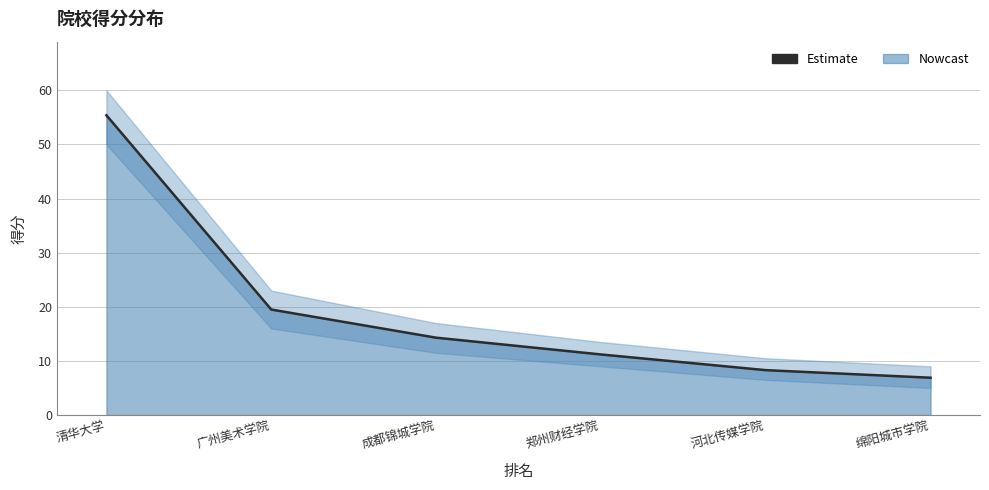

Reading left to right, extract all data points from this chart.

55.4	19.5	14.3	11.2	8.3	6.9